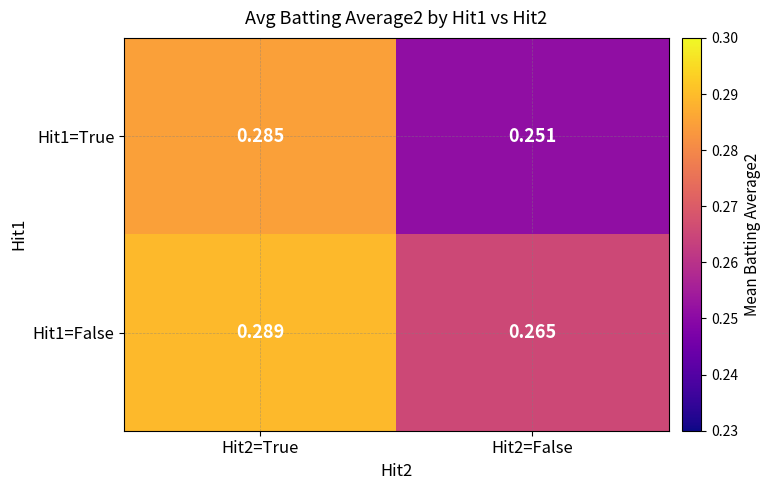

Is the value of Hit1=True at Hit2=True greater than the value of Hit1=False at Hit2=True?

No